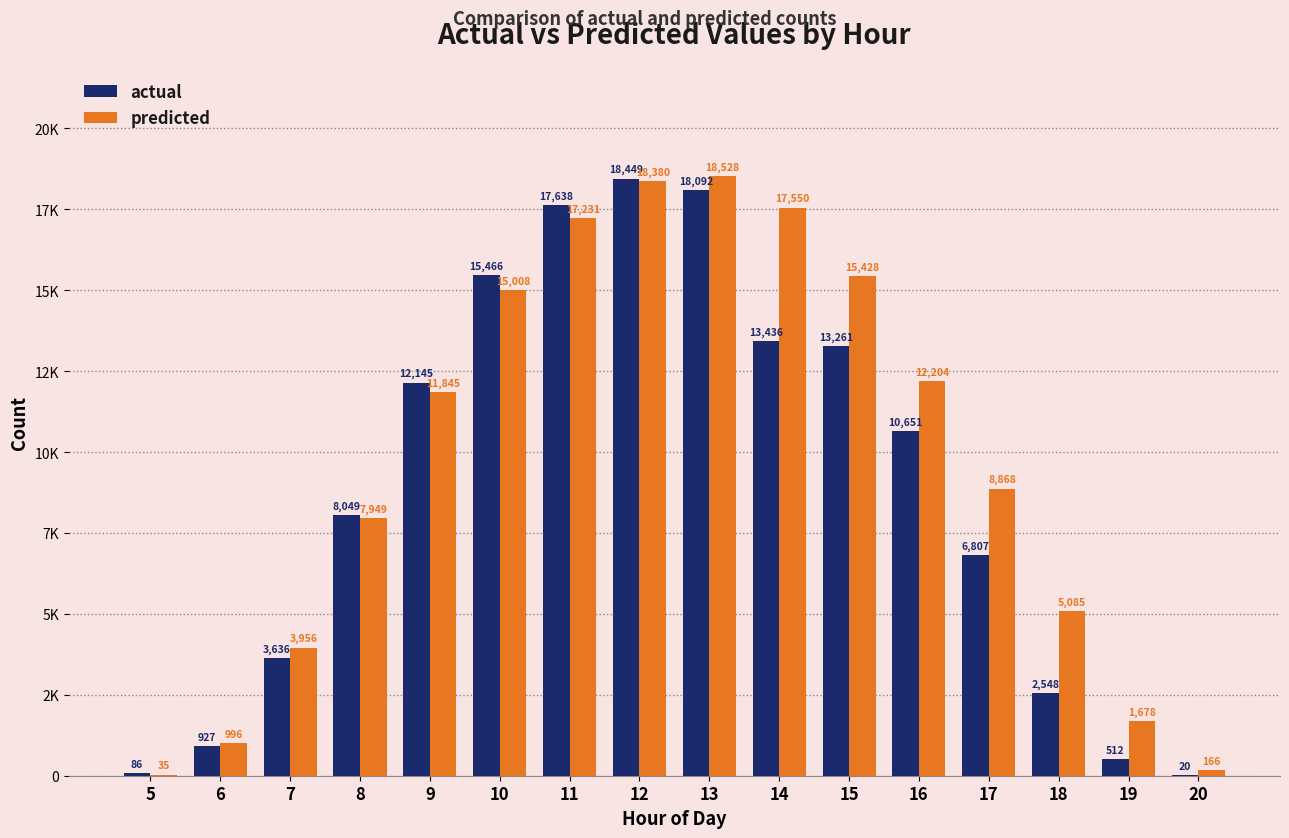

What is the total value across all series at 5?

121